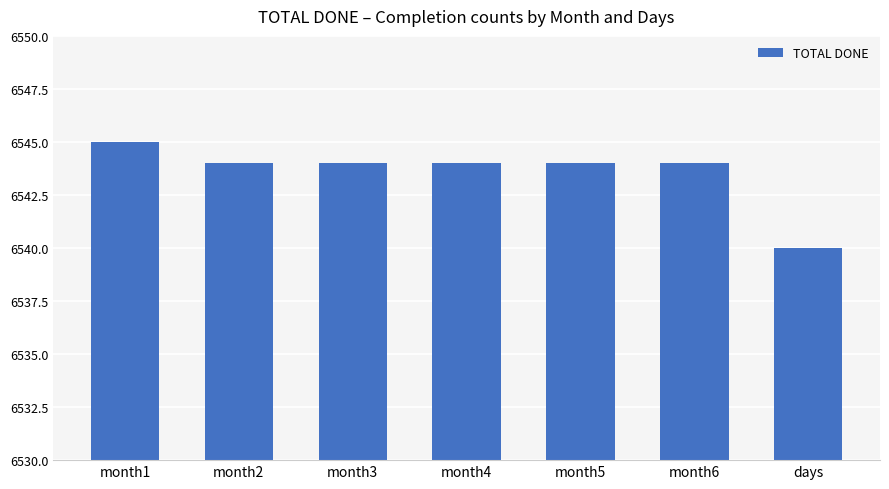

Reading left to right, extract all data points from this chart.

6545	6544	6544	6544	6544	6544	6540